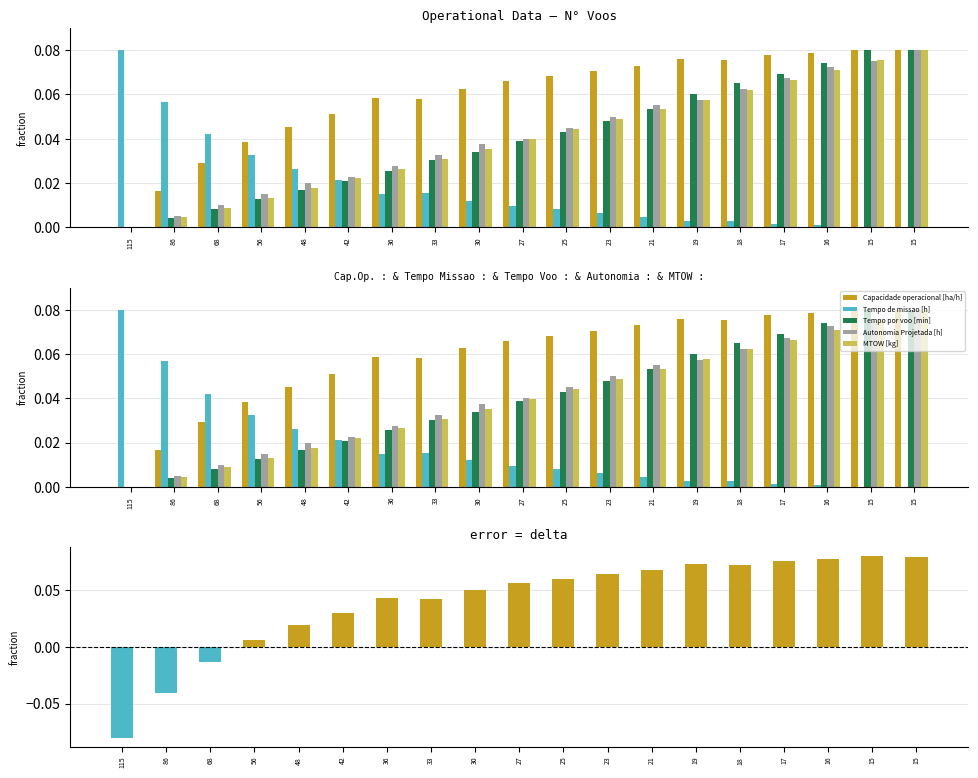

What is the difference between the highest and lowest values at 18?

0.1